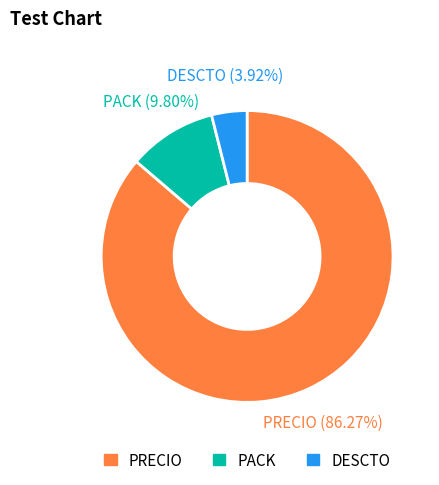

Combined, do PRECIO and PACK account for over 50%?

Yes